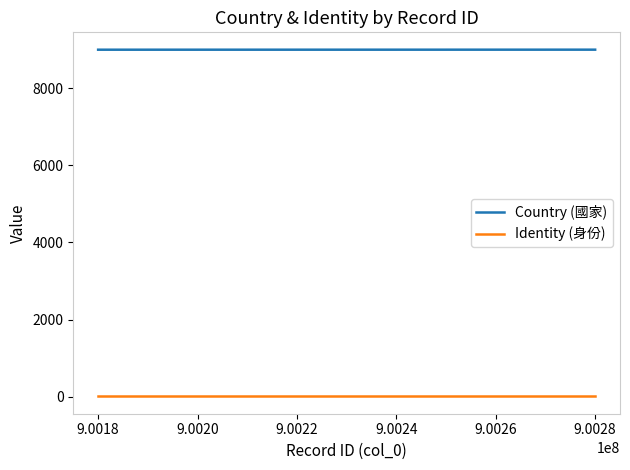

What is the maximum value for Country (國家)?

9002